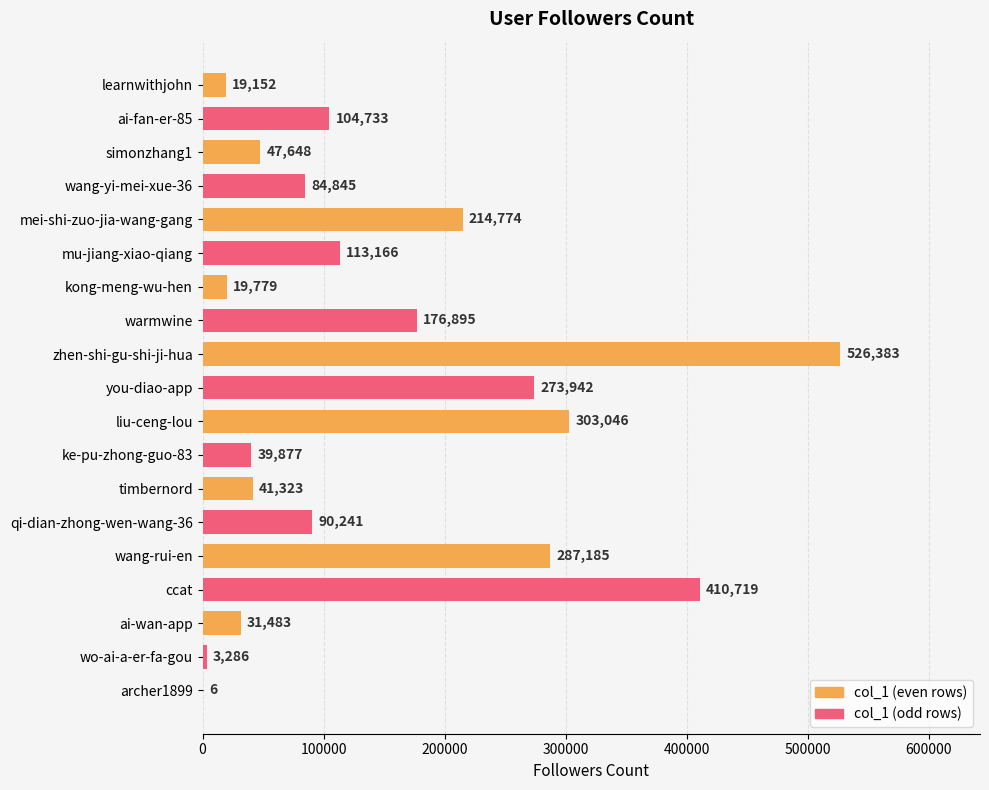

Which has a higher value, mu-jiang-xiao-qiang or archer1899?

mu-jiang-xiao-qiang